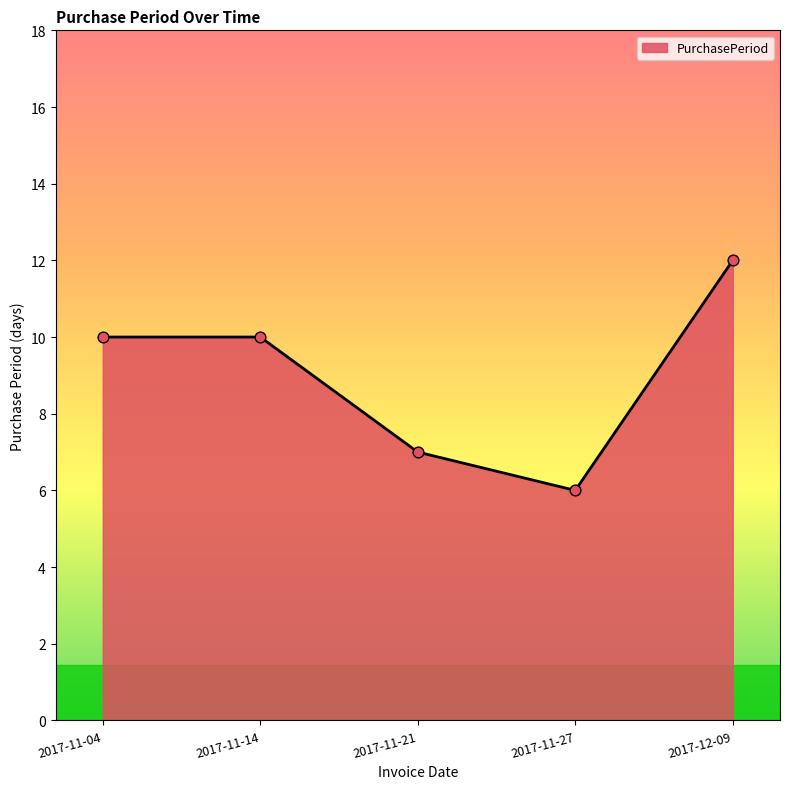

Approximately how many times larger is the value at 2017-11-14 compared to 2017-12-09?

0.8